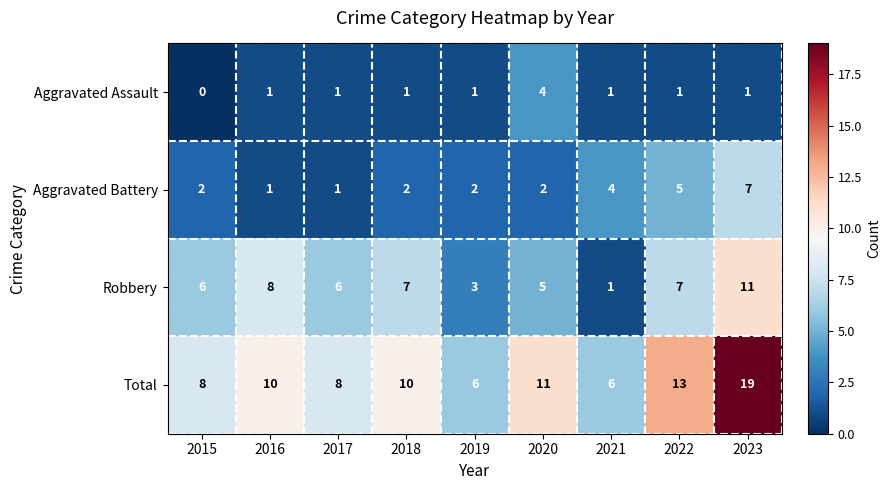

Which category has the lowest value across all series?

2015